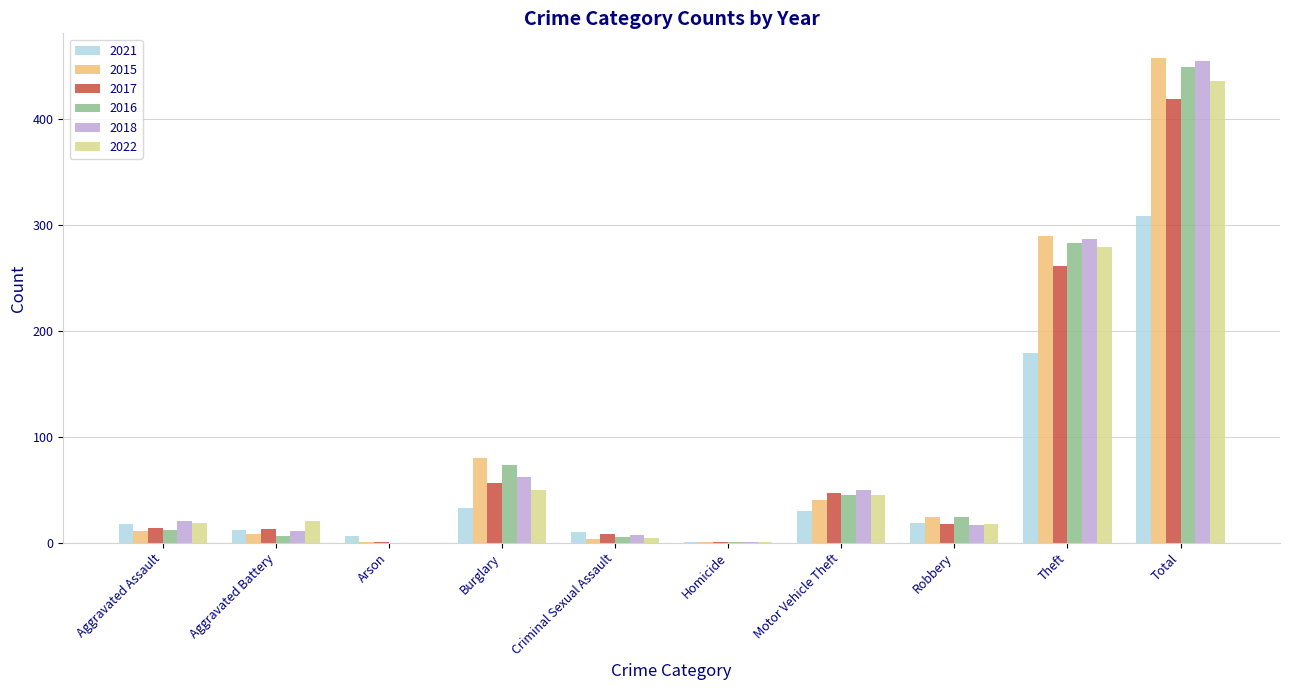

What is the greatest value displayed?

458